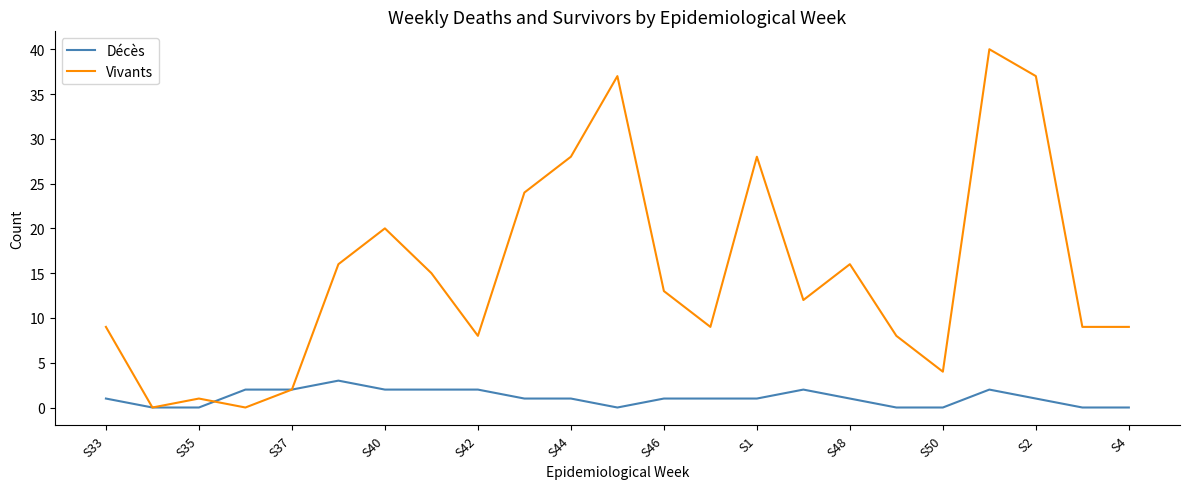

Which series has the widest spread of values?

Vivants